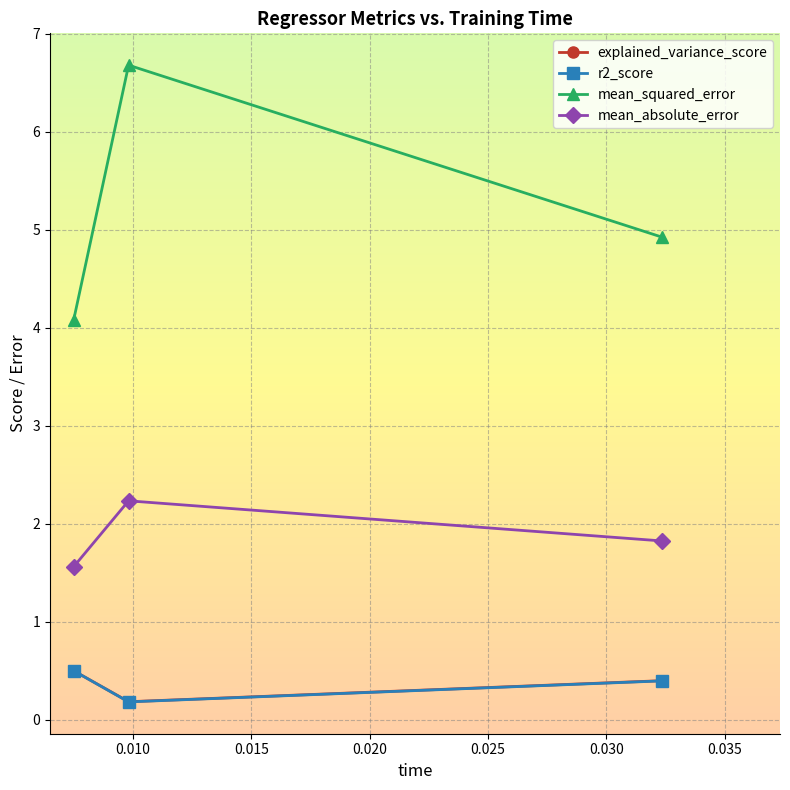

Count the r2_score values in the range 0 to 1.

3